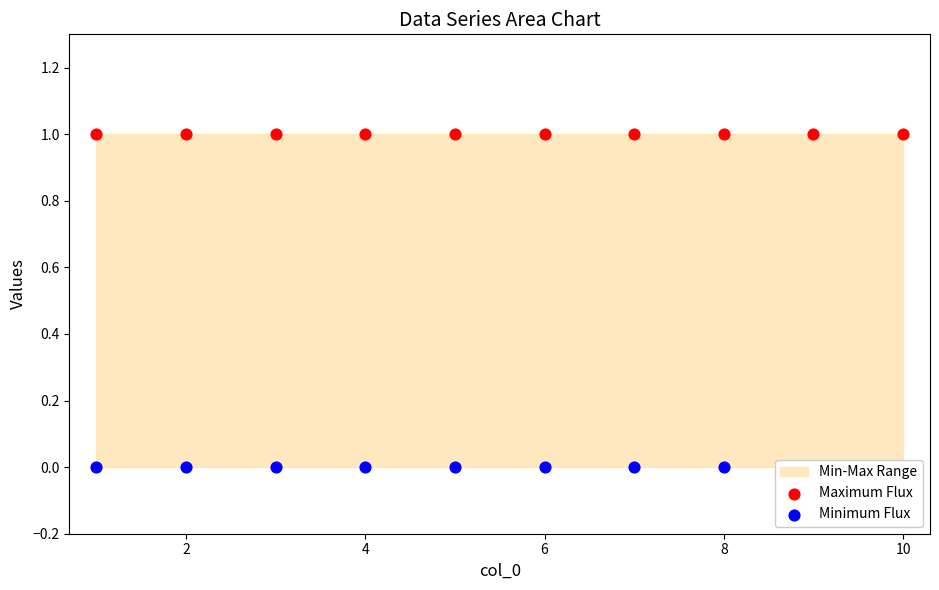

What is the total value across all series at 8?

1